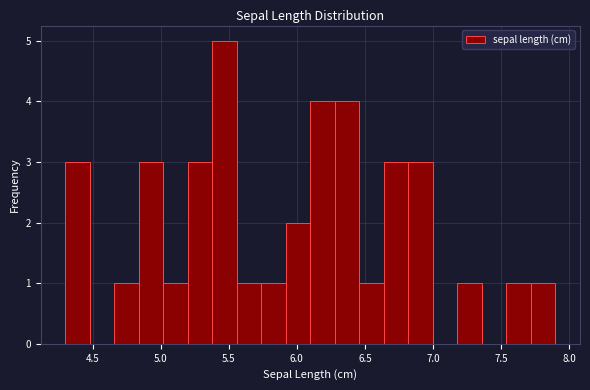

Read against the x-axis, roughly where is the centre of the tallest bar?

5.45